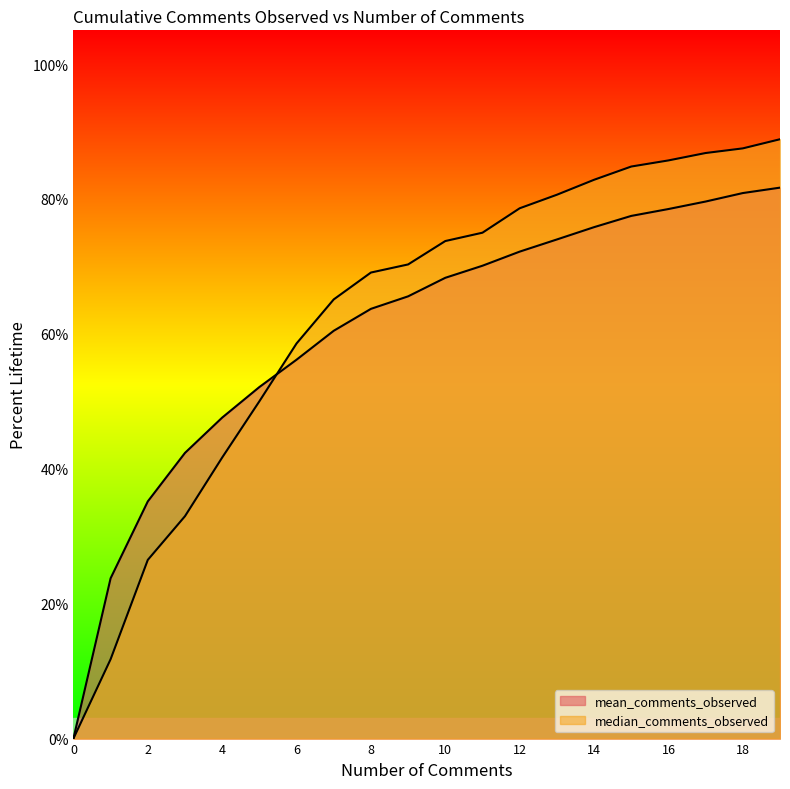

The median_comments_observed series shows 0.4 at 0. True or false?

False